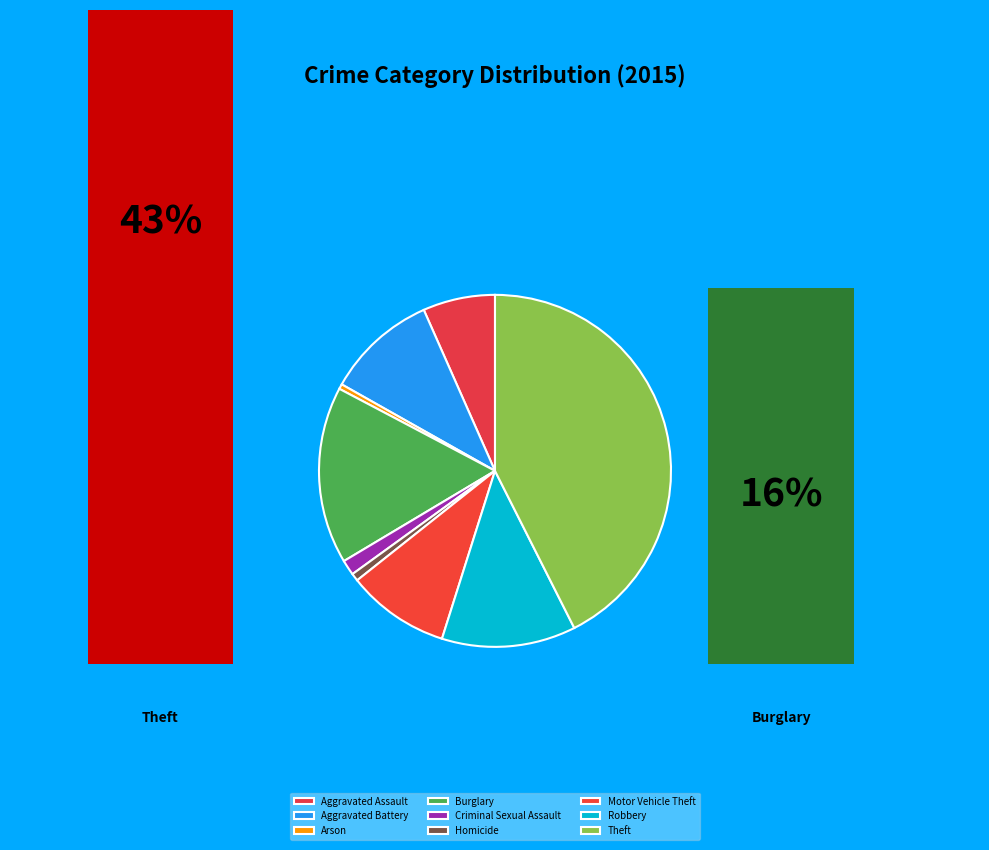

What percentage is NOT represented by Homicide?

99.3%